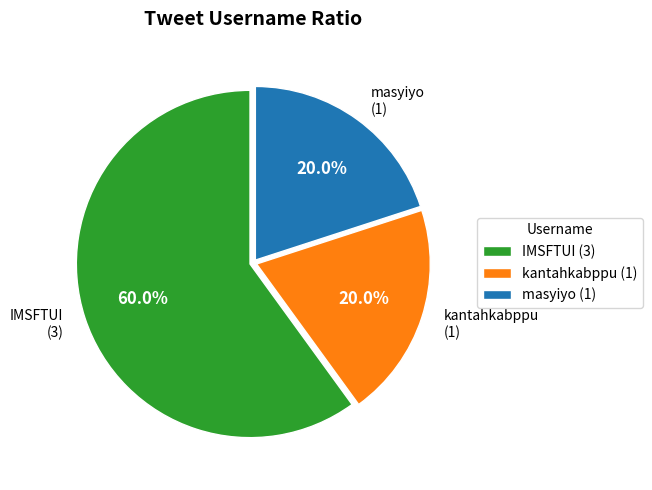

What is the largest slice in the pie chart?

IMSFTUI (3)